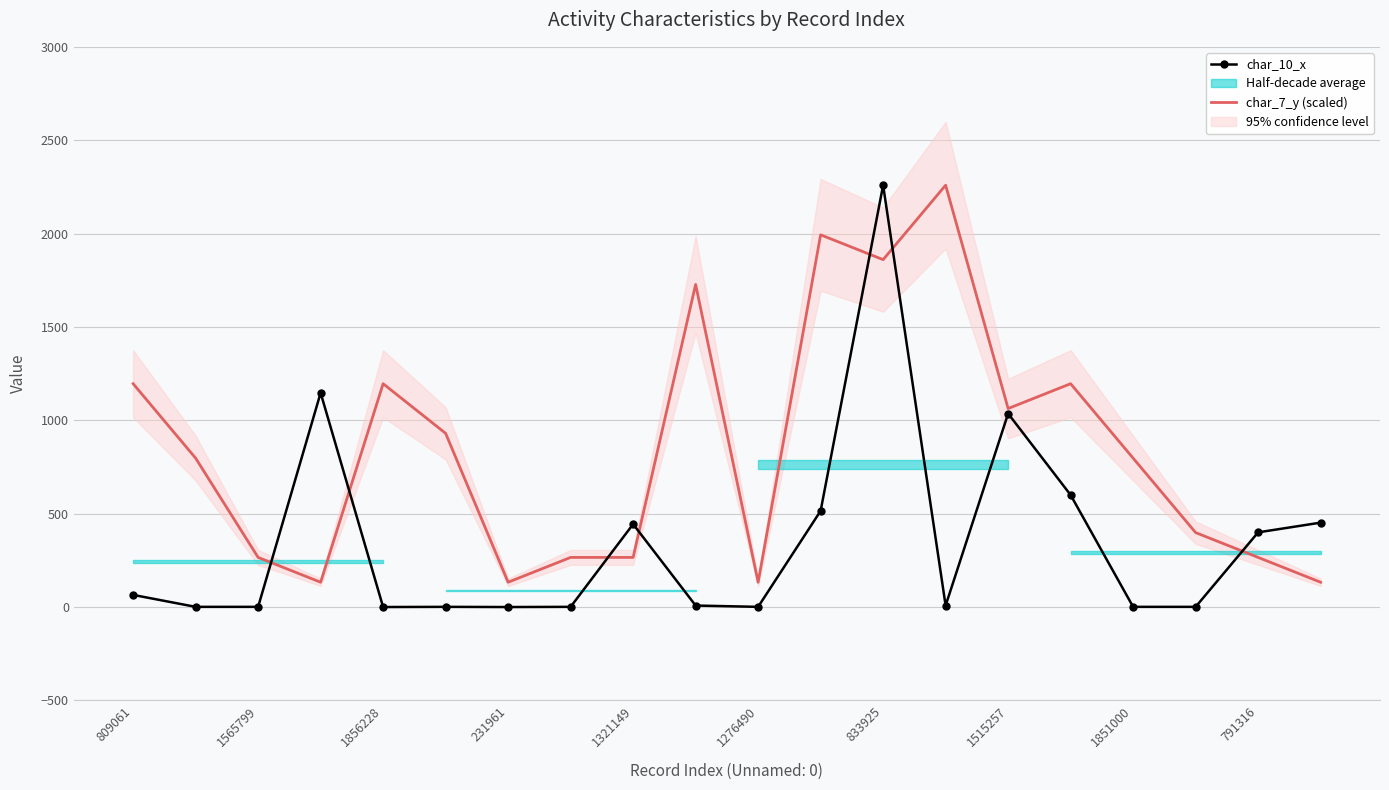

What is the maximum value for char_10_x?

2259.0